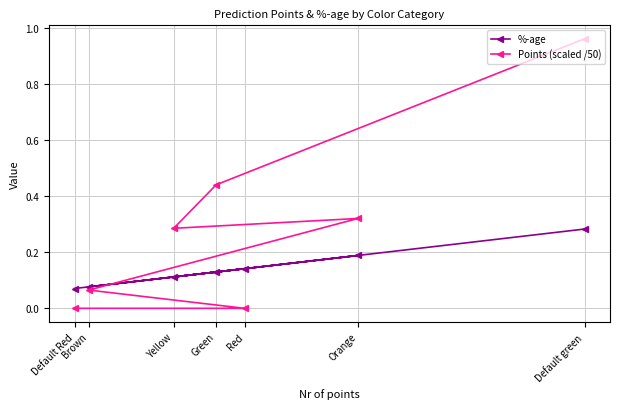

Is it true that Points (scaled /50) equals 0.3 at Orange?

True